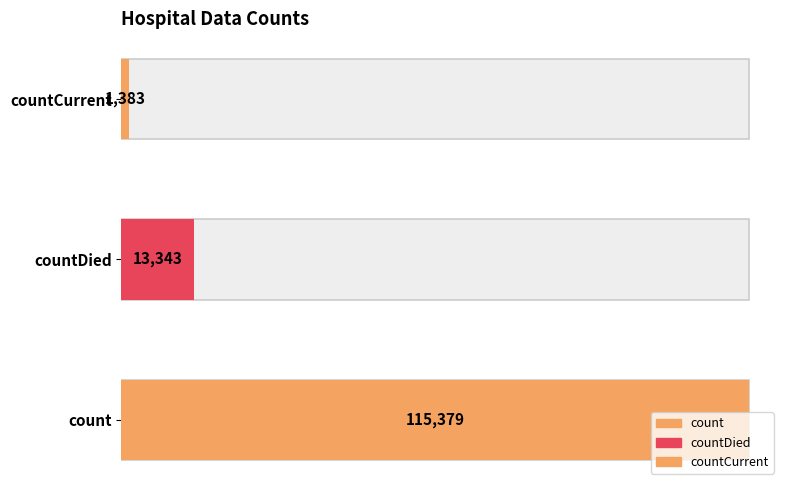

True or false: the data shows 186630 at count.

False